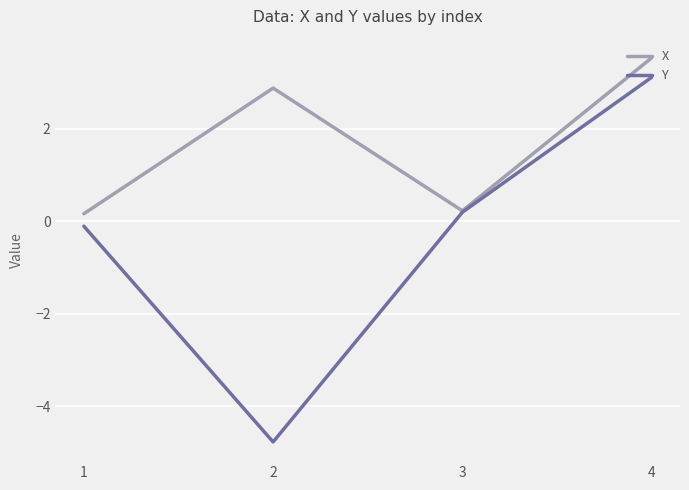

Does the chart have visible grid lines?

Yes